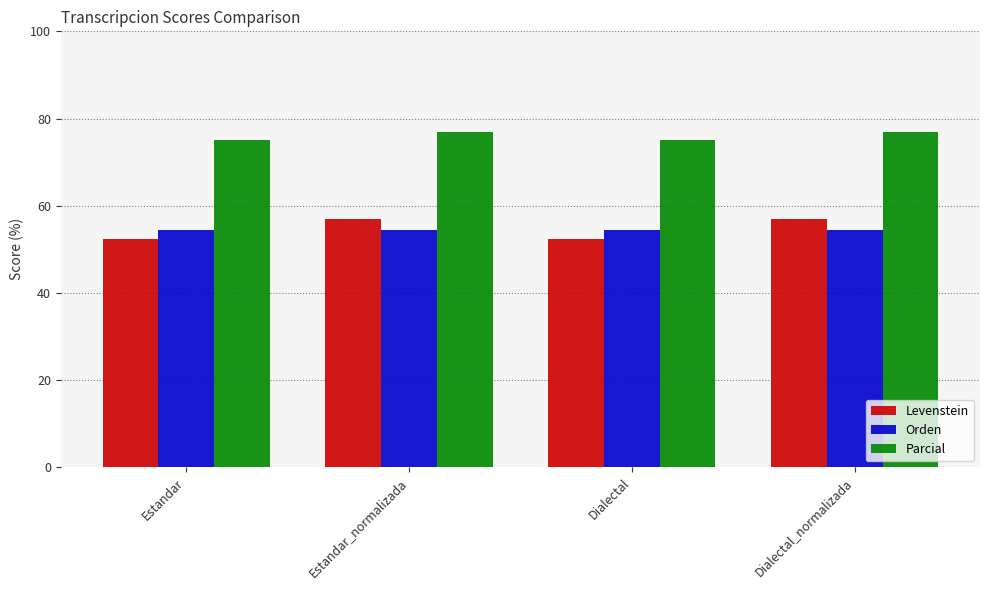

Which series has the widest spread of values?

Levenstein